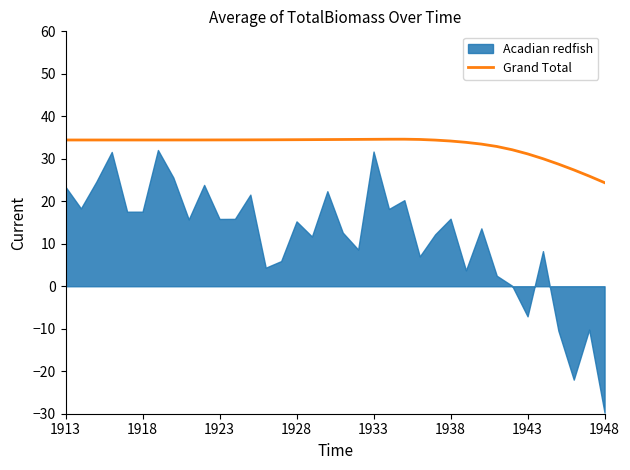

True or false: Grand Total has a value of 24.4 at 1948.

True